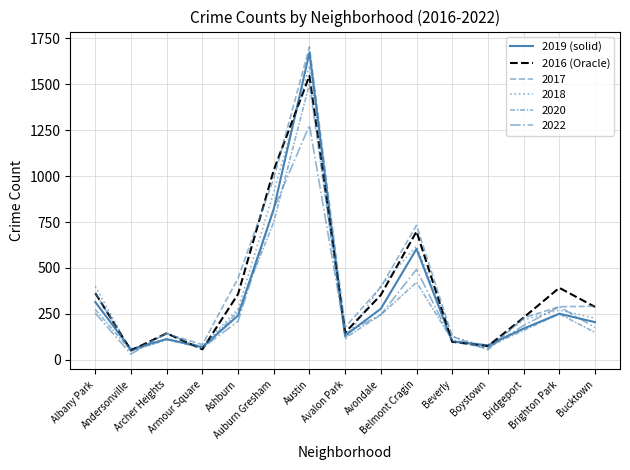

Is it true that 2016 (Oracle) equals 504 at Albany Park?

False